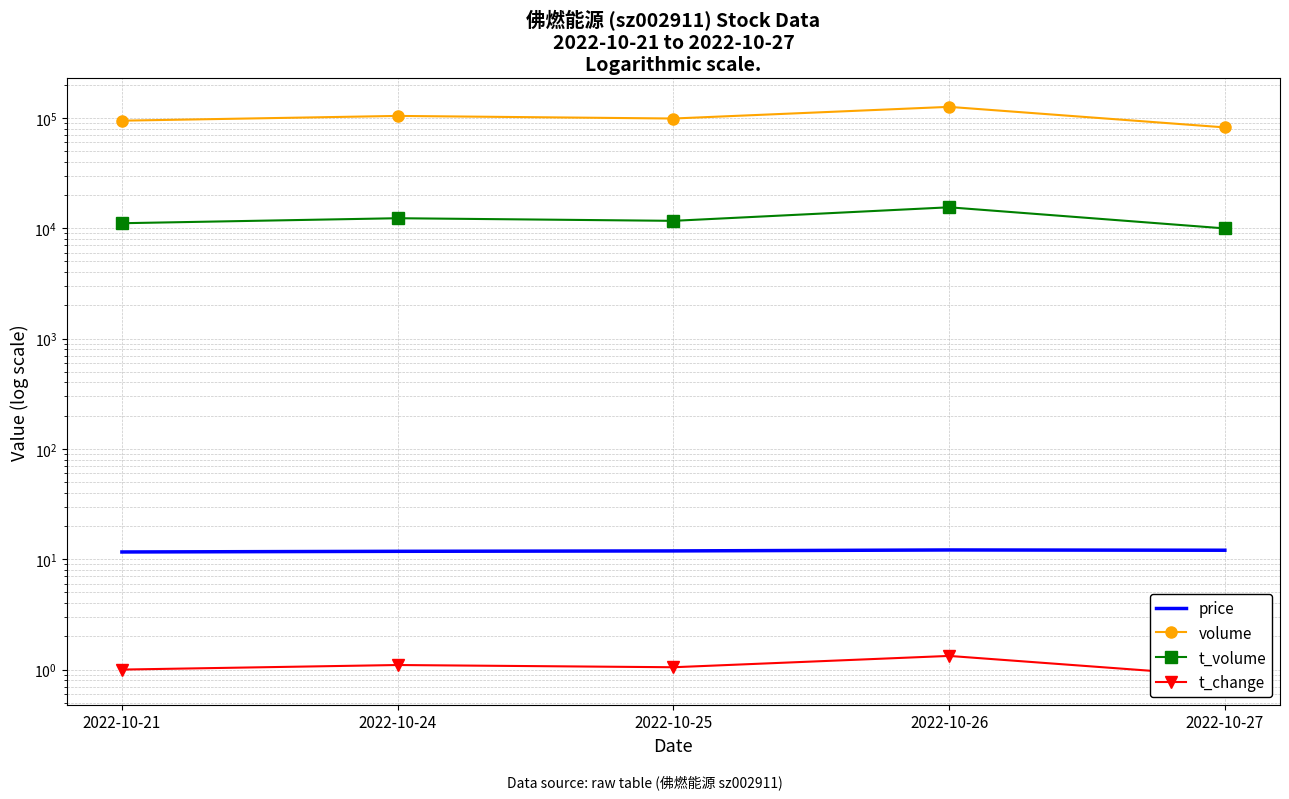

Rank the series at 2022-10-25 from highest to lowest value.

volume, t_volume, price, t_change